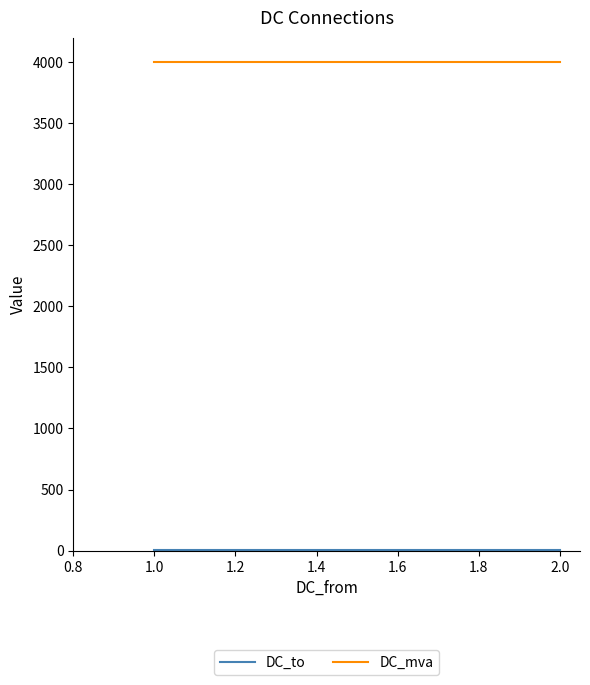

The value of DC_mva at 1.0 is 819. True or false?

False